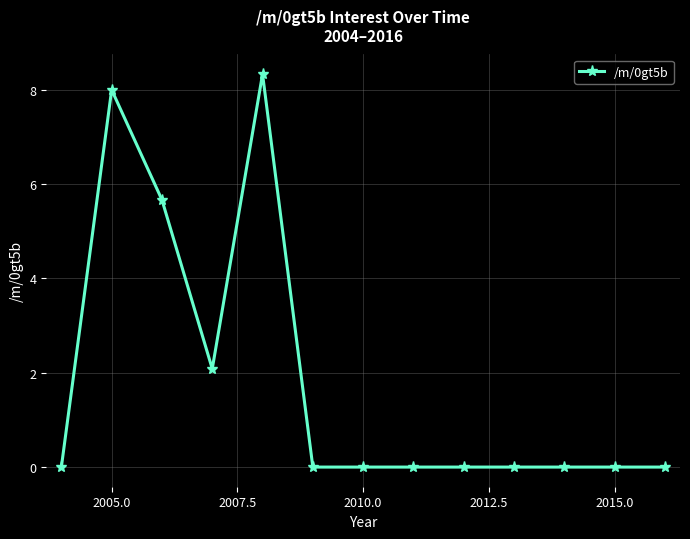

What is the sum of all values?

24.1